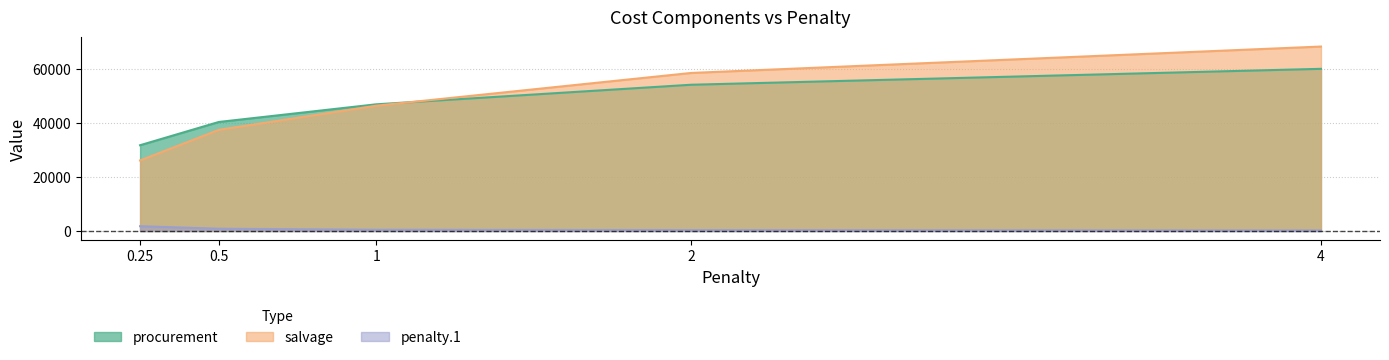

Is the value of penalty.1 at 4 greater than the value of procurement at 0.25?

No